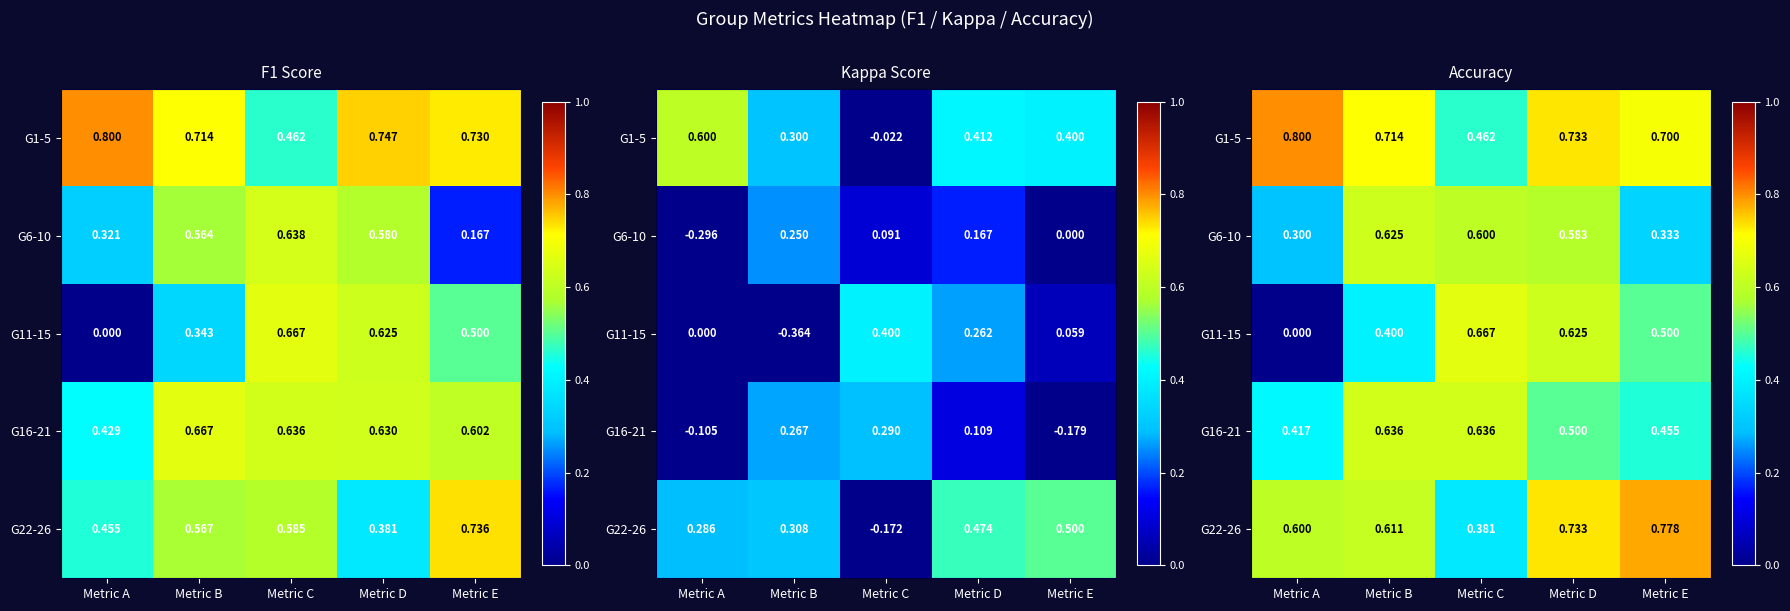

The G6-10 series shows 0.5 at Metric A. True or false?

False